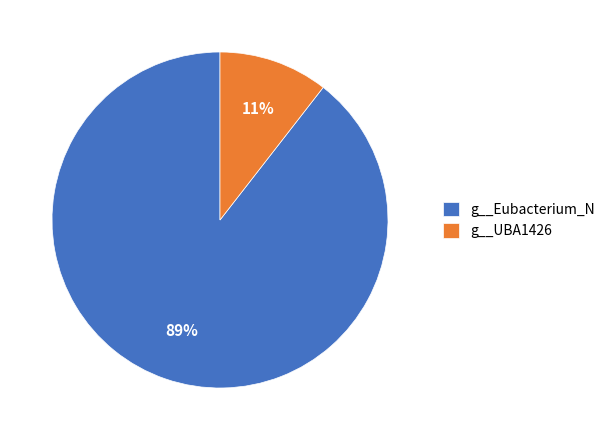

How many slices are in this pie chart?

2